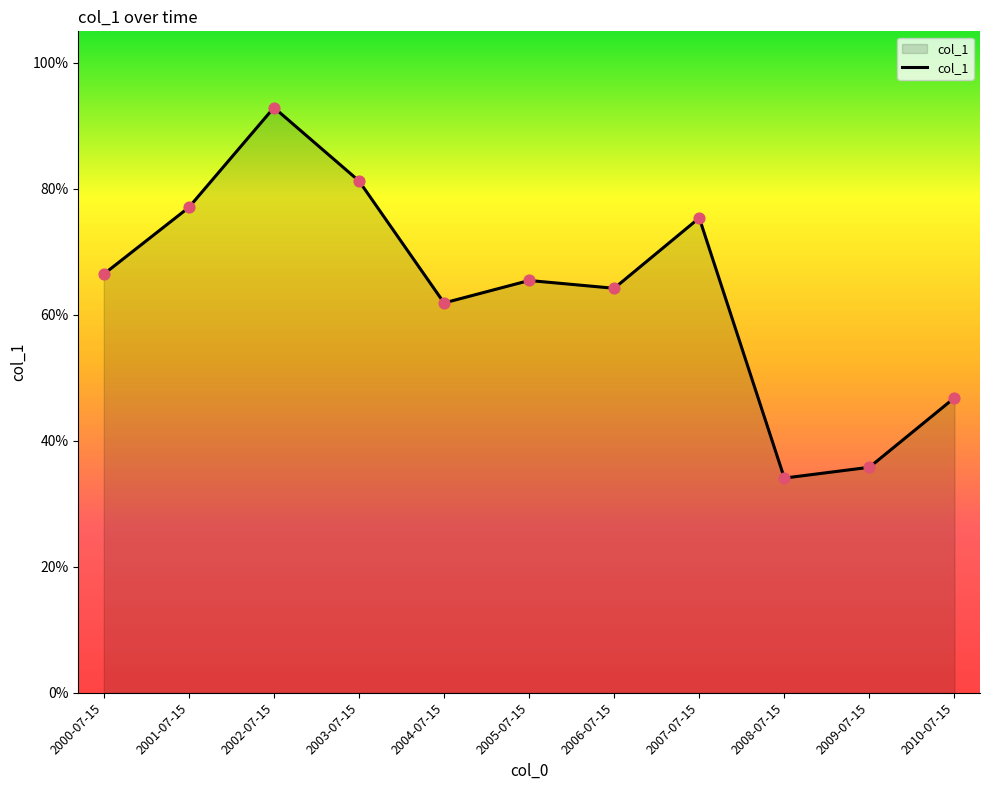

Which has a higher value, 2003-07-15 or 2006-07-15?

2003-07-15